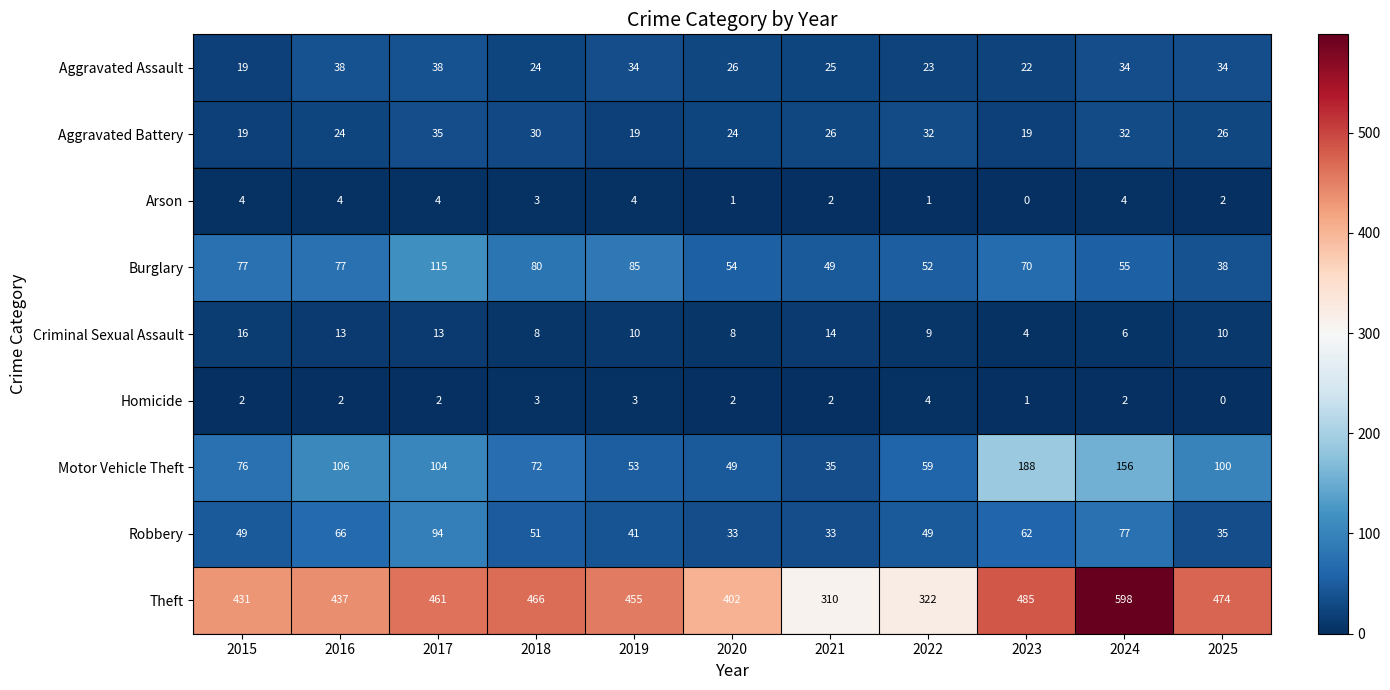

The value of Theft at 2023 is 485. True or false?

True